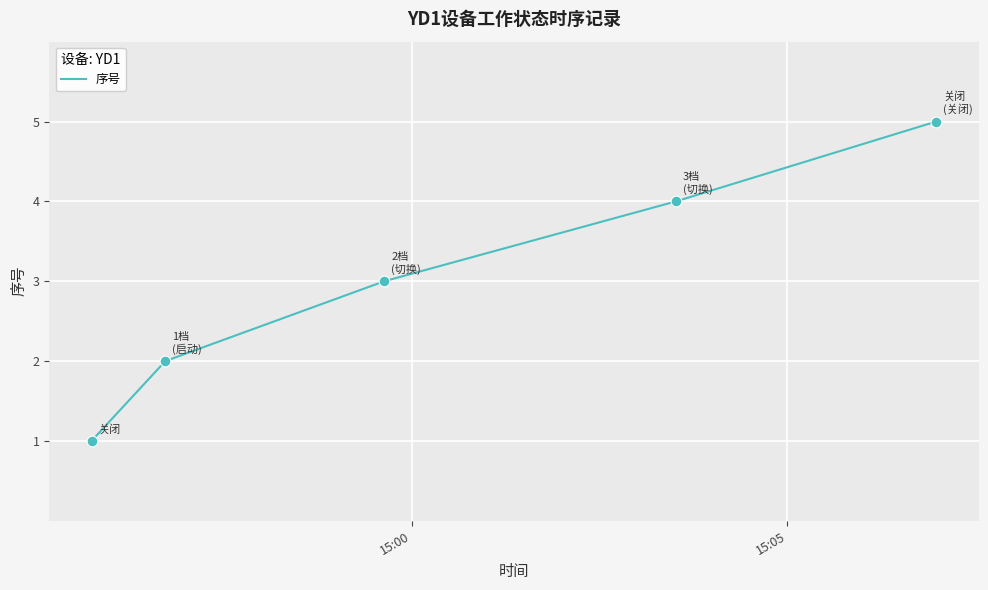

True or false: the data has more than 2 interior local peaks.

False